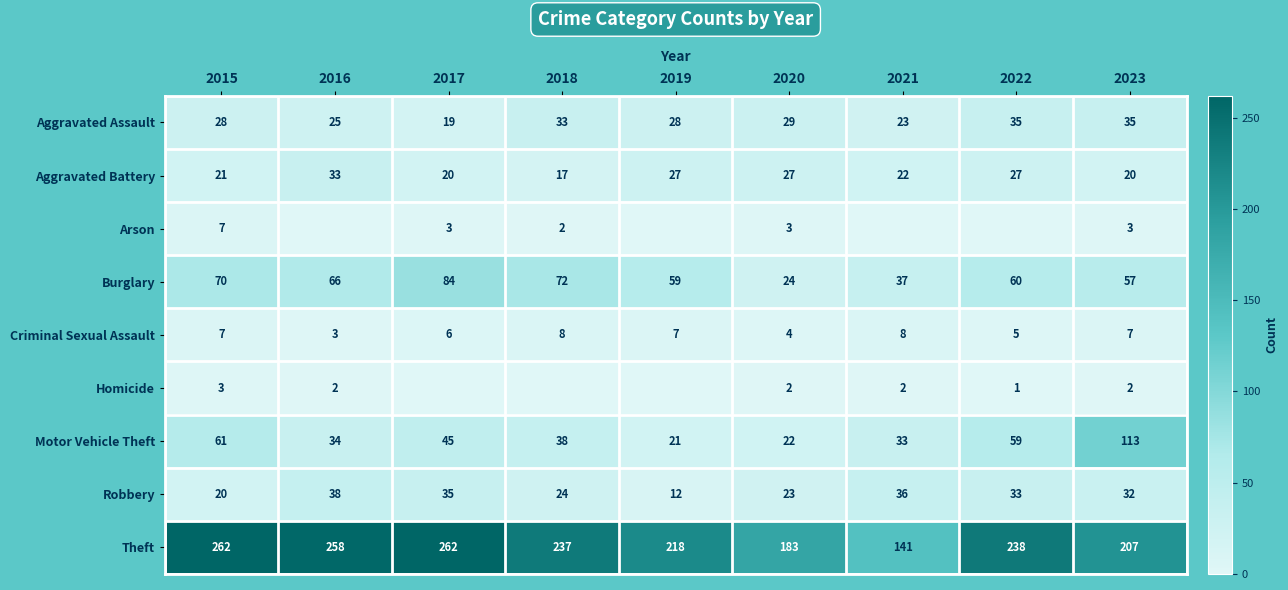

Which category has the lowest value in the Robbery series?

2019